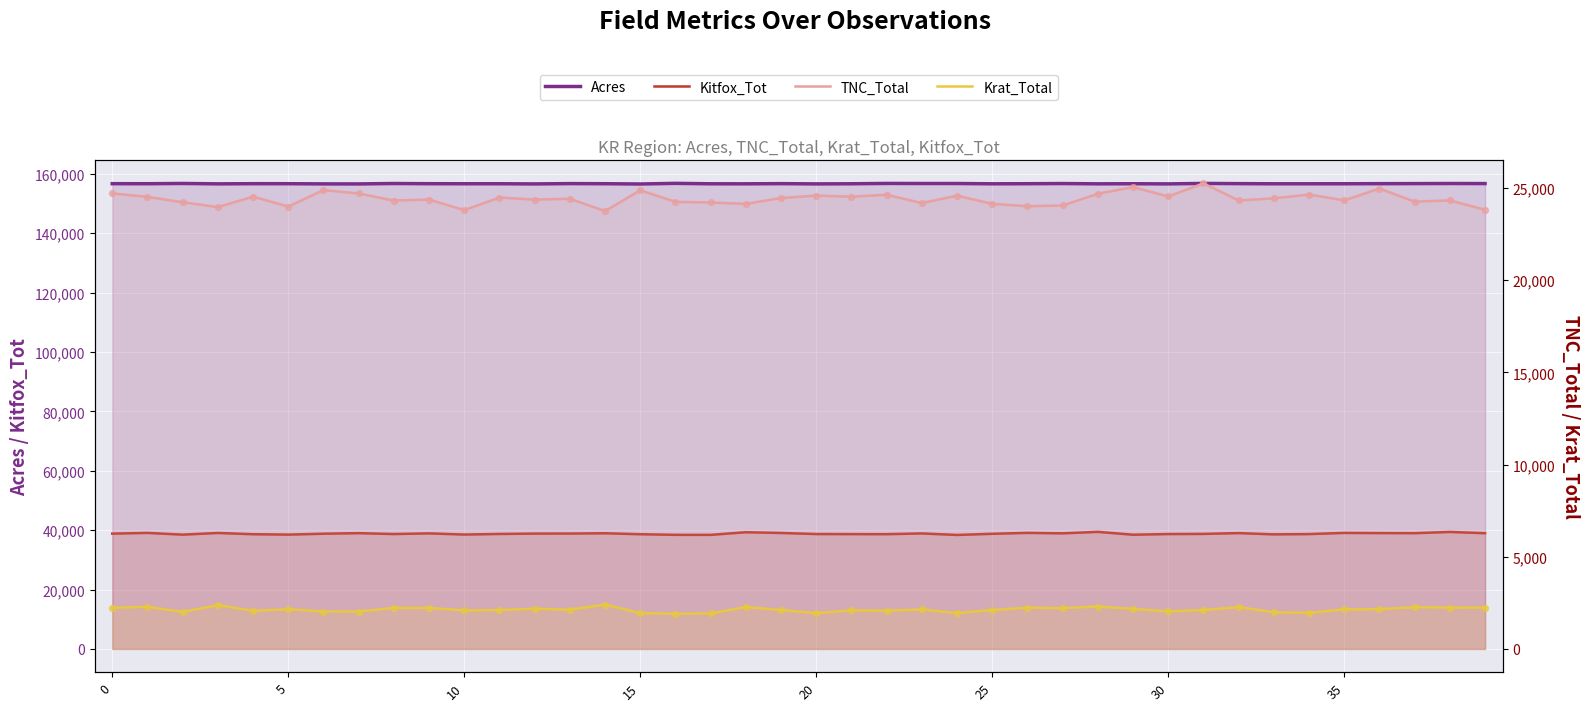

Is the value of Kitfox_Tot at 36 greater than the value of TNC_Total at 24?

Yes